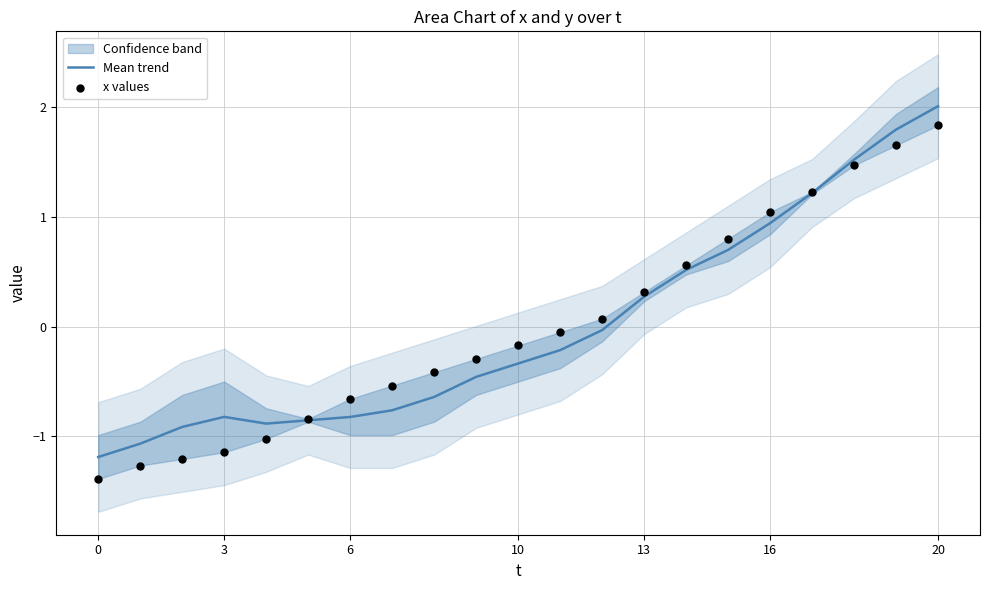

Which series reaches the maximum Y coordinate?

Mean trend